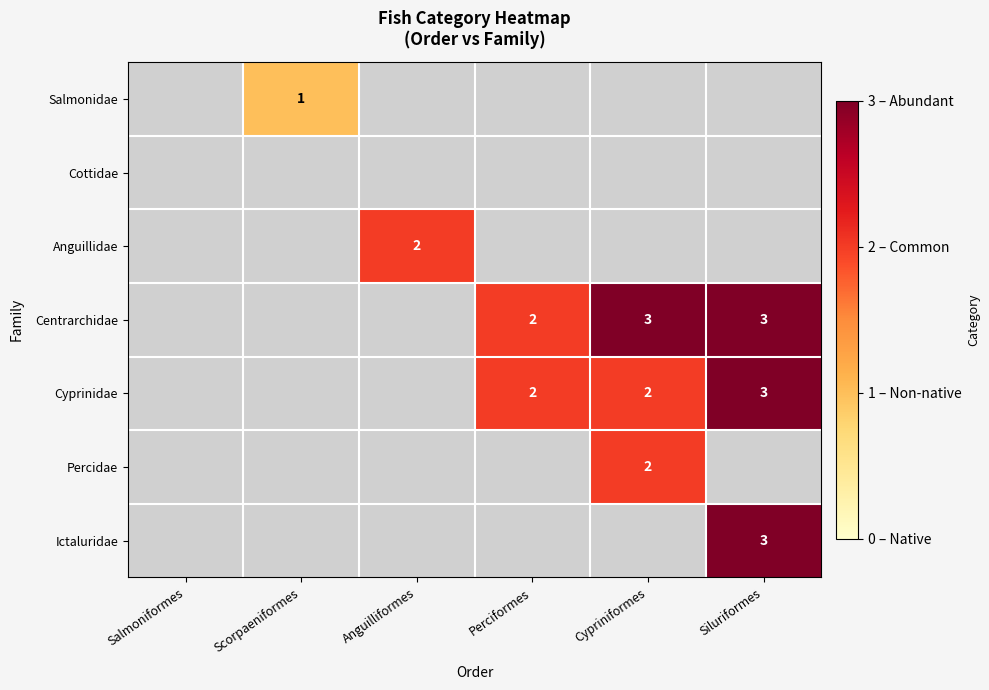

True or false: Ictaluridae has a value of 3 at Siluriformes.

True